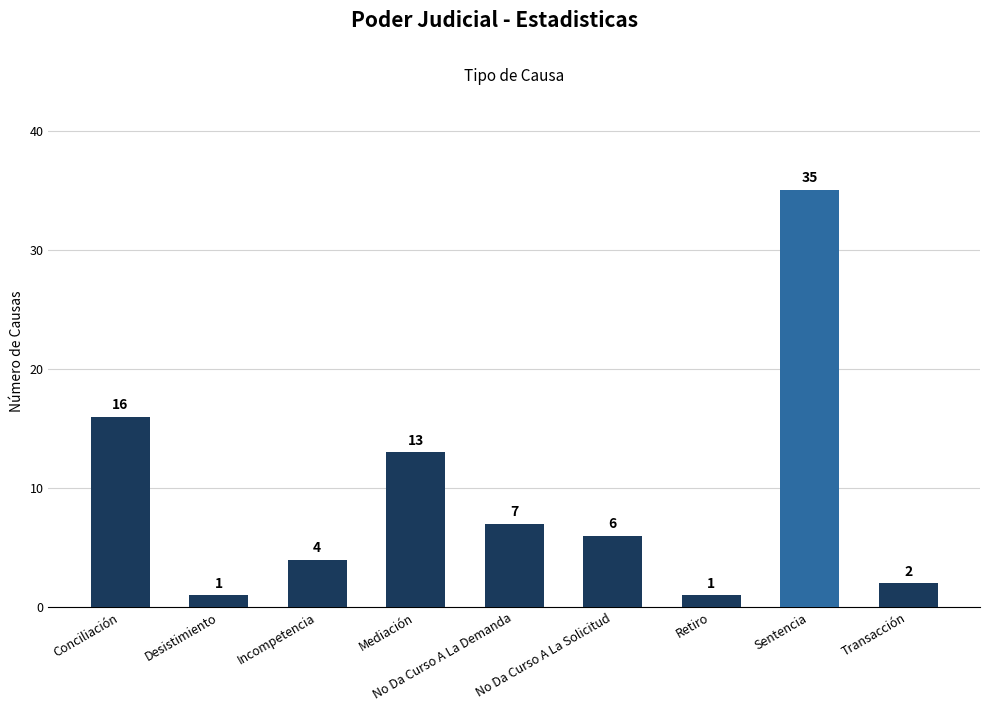

What is the sum of all values?

85